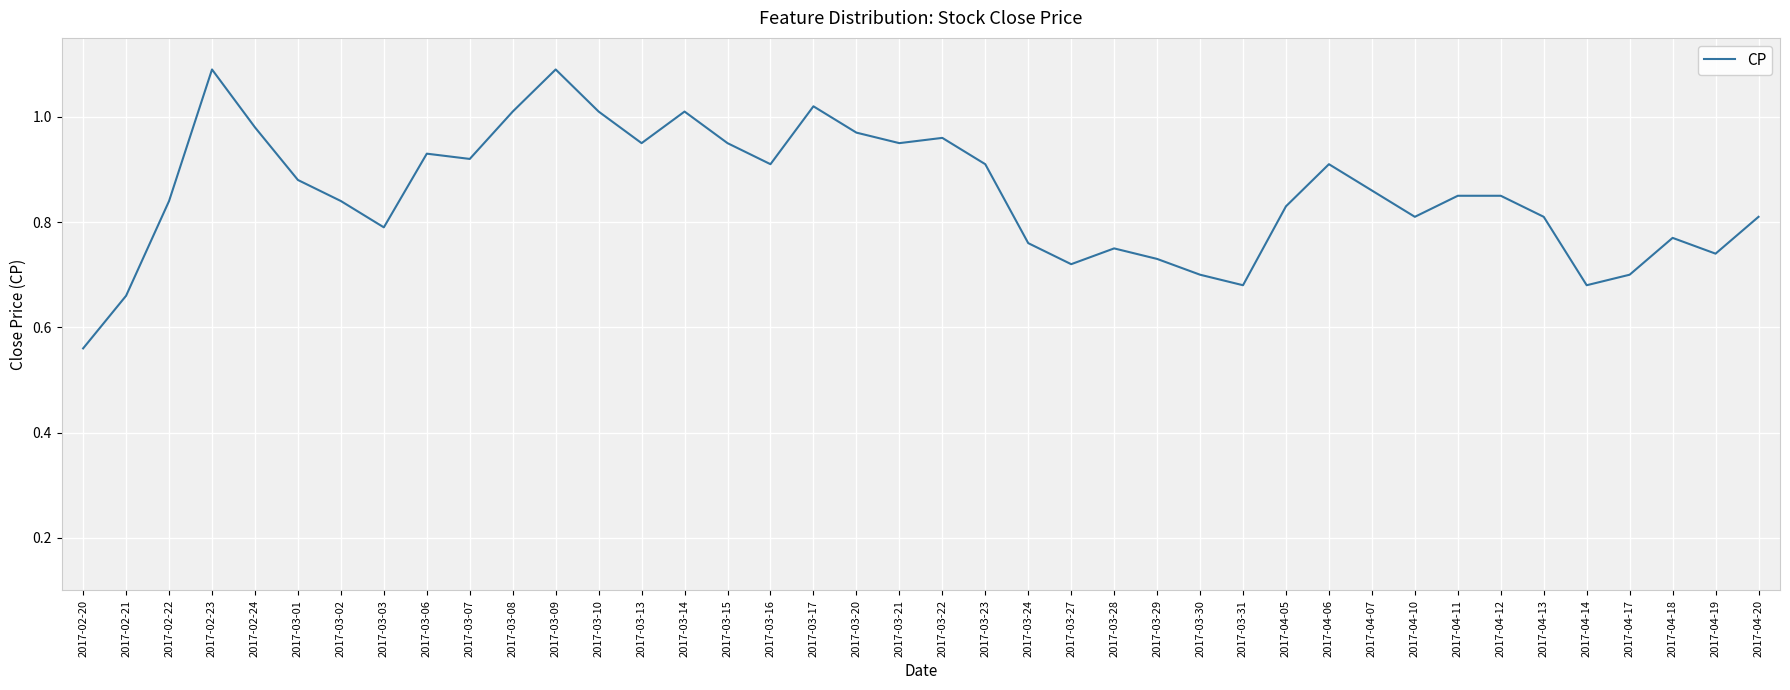

What is the difference between the values at 2017-04-11 and 2017-03-17?

0.2